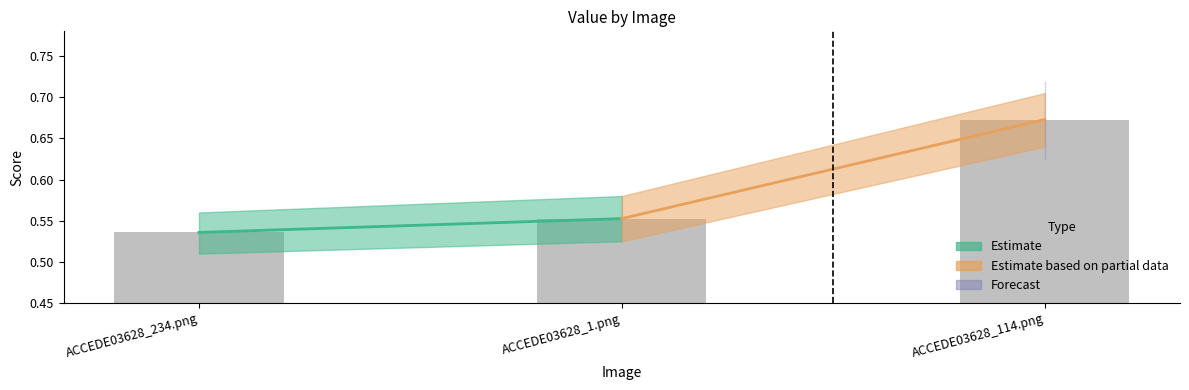

List the labels in order of value, smallest first.

ACCEDE03628_234.png, ACCEDE03628_1.png, ACCEDE03628_114.png